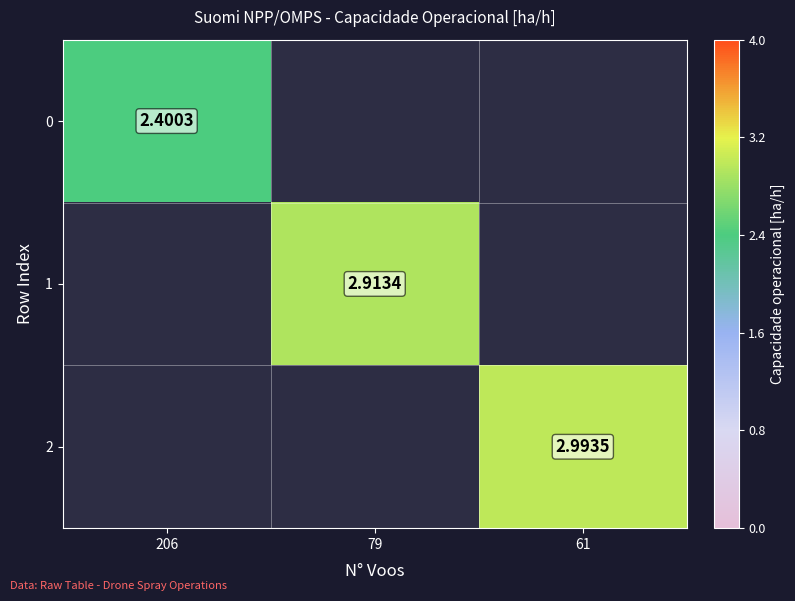

Is the value of 2 at 61 greater than the value of 1 at 79?

Yes